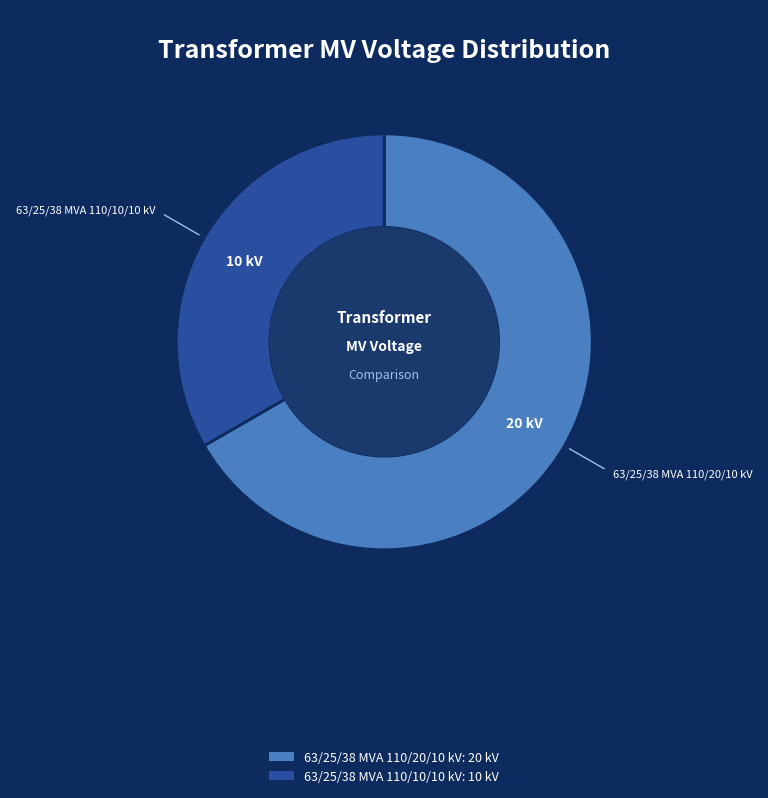

The 63/25/38 MVA 110/10/10 kV slice represents 33% of the pie. True or false?

True